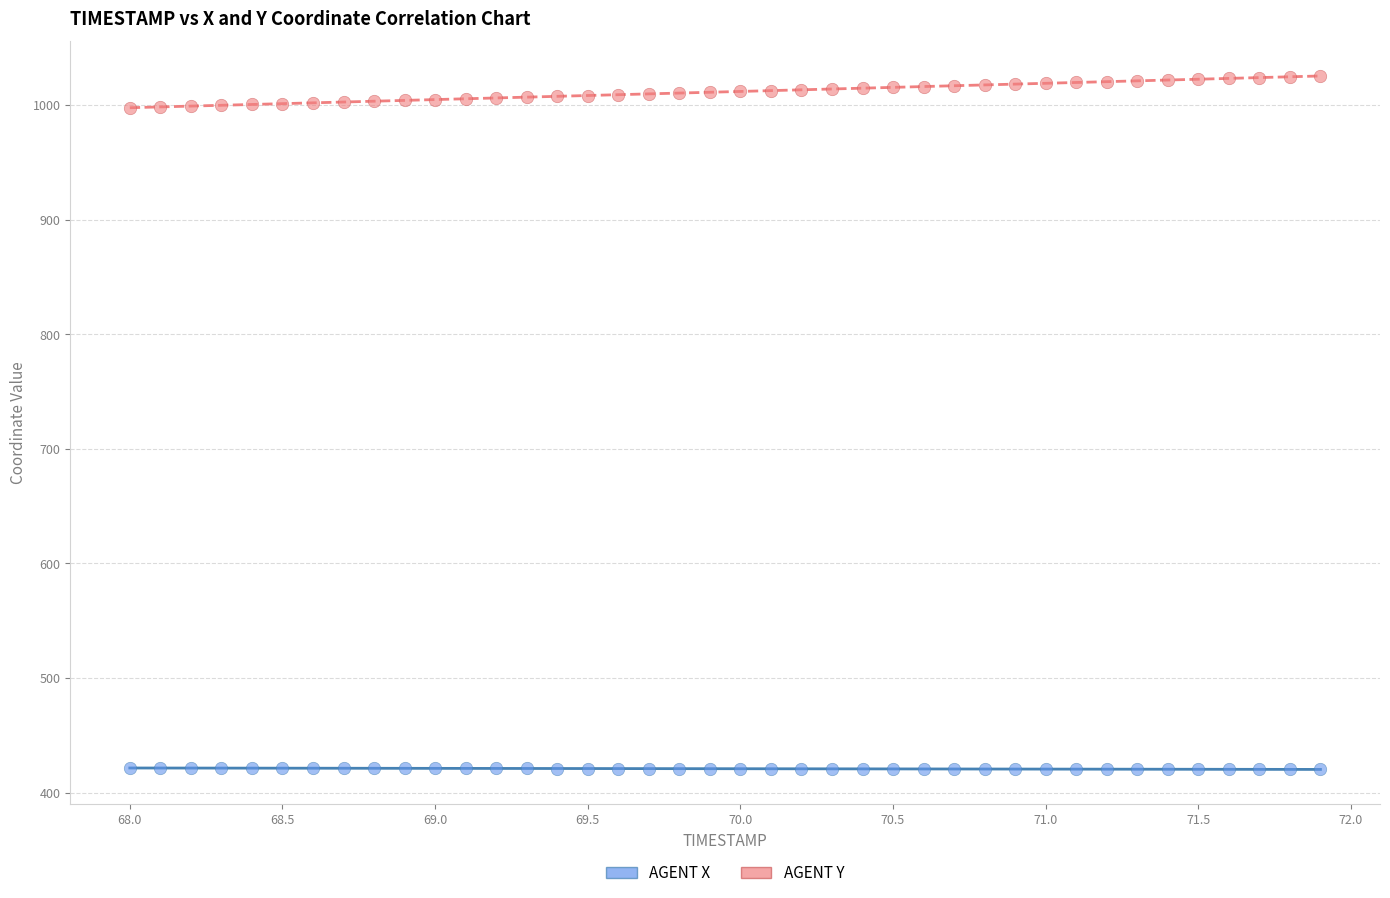

Across all data points, what is the range of X values (max minus min)?

3.9